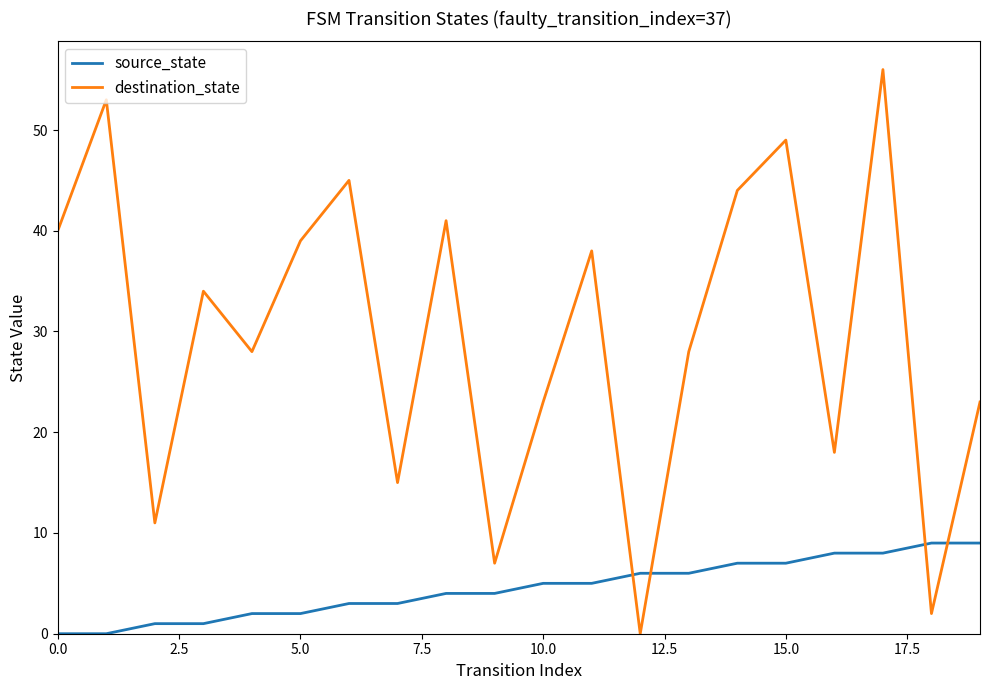

Reading right to left, transcribe all the data shown in this chart.

source_state: 9	9	8	8	7	7	6	6	5	5	4	4	3	3	2	2	1	1	0	0
destination_state: 23	2	56	18	49	44	28	0	38	23	7	41	15	45	39	28	34	11	53	40